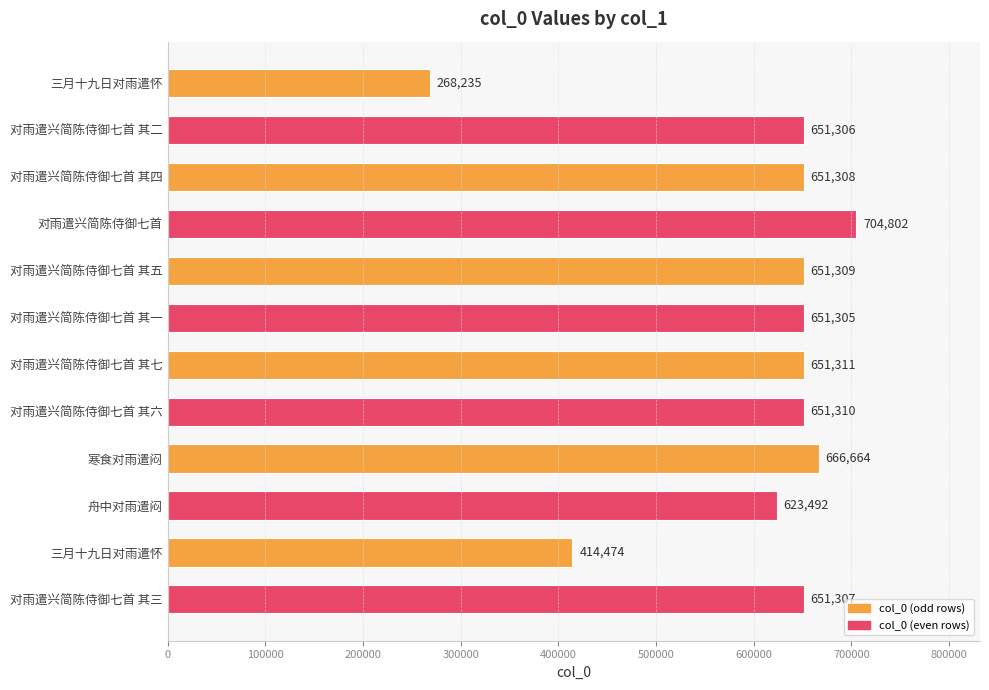

Where is the data nearest to the value 486518?

三月十九日对雨遣怀